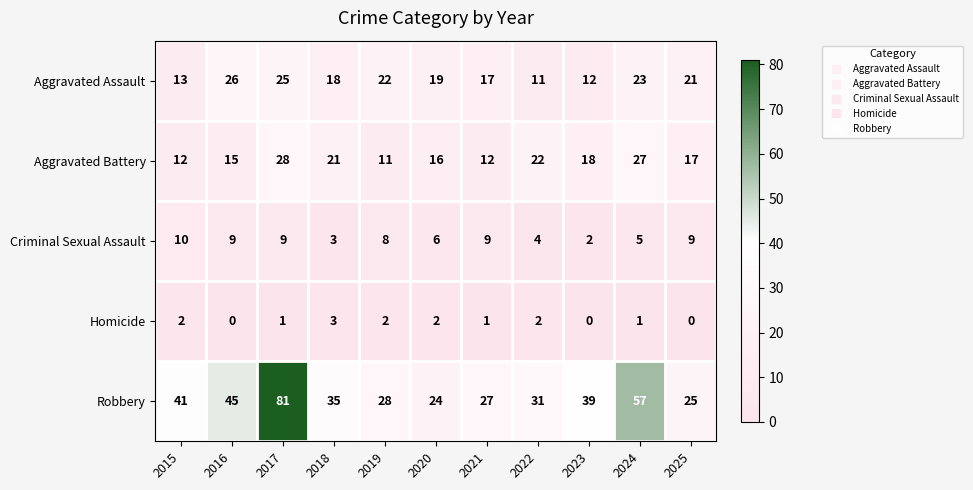

Rank the series by their maximum value, from lowest to highest.

Homicide, Criminal Sexual Assault, Aggravated Assault, Aggravated Battery, Robbery